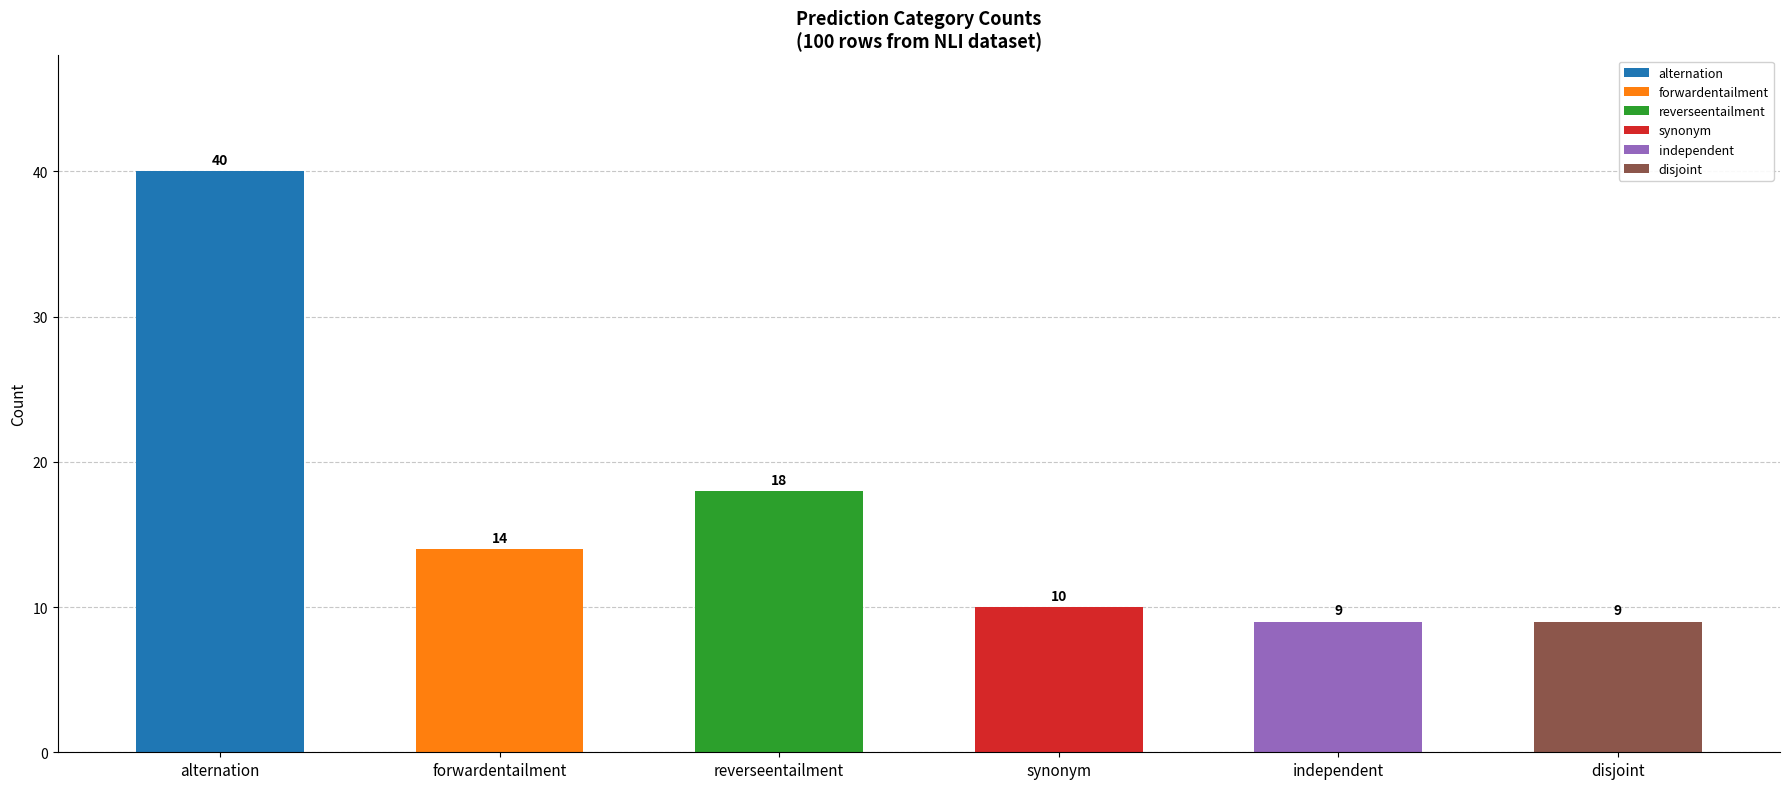

What is the approximate value at synonym, to the nearest 10?

10